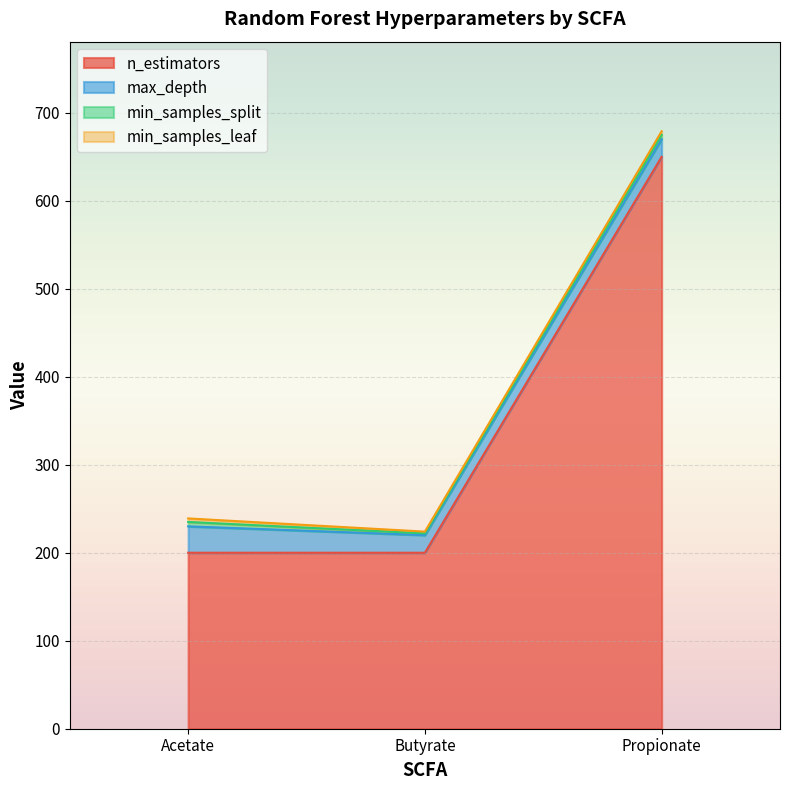

What is the label of the 3rd point from the right?

Acetate